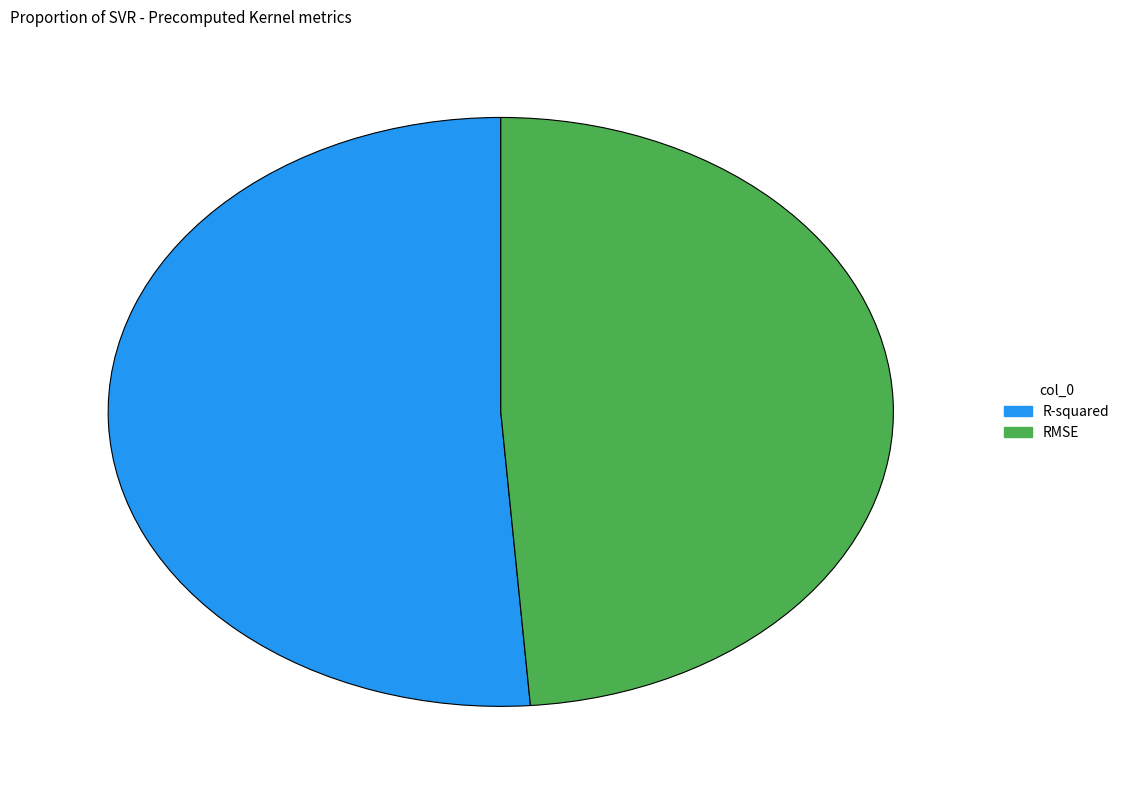

Which category has the smallest portion of the pie?

RMSE